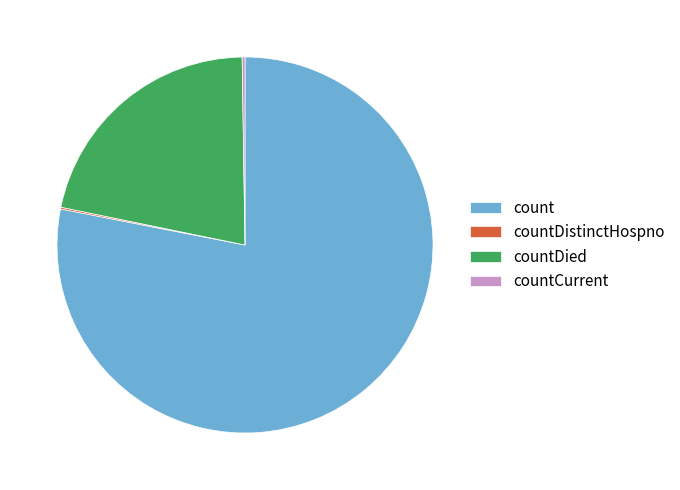

What is the largest slice in the pie chart?

count